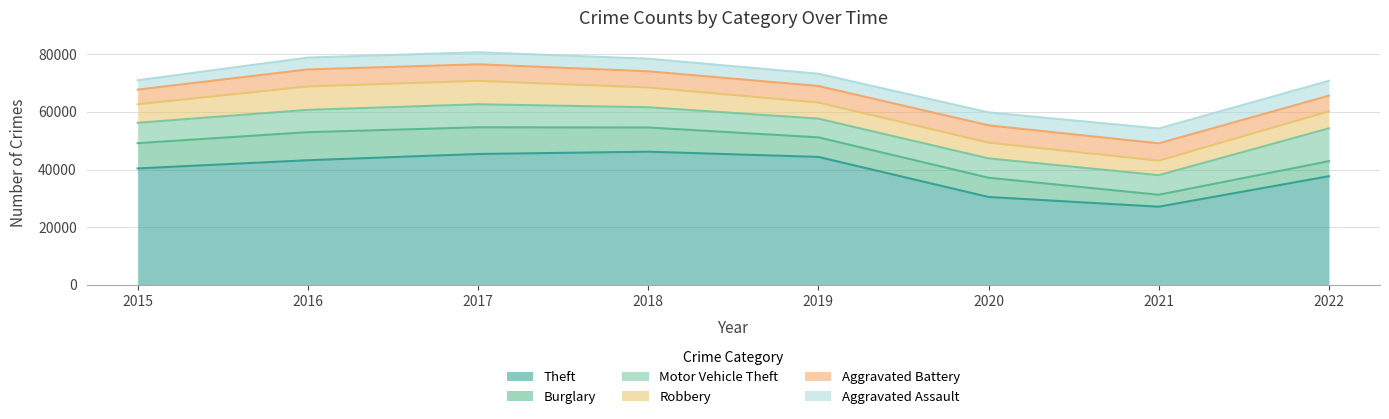

How many times do Aggravated Assault and Burglary cross each other?

2